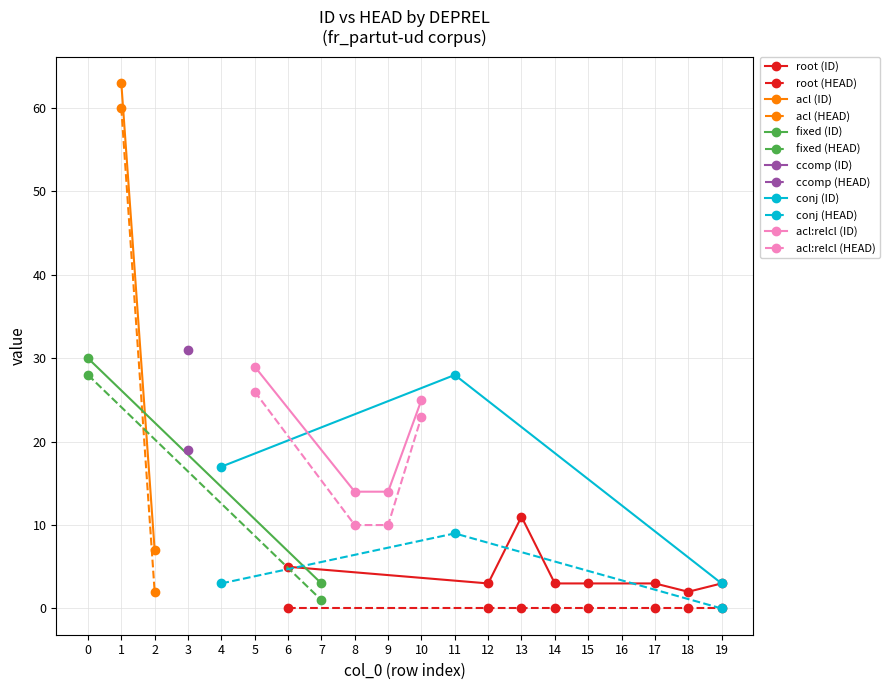

Is this an area chart (filled region under the line)?

No